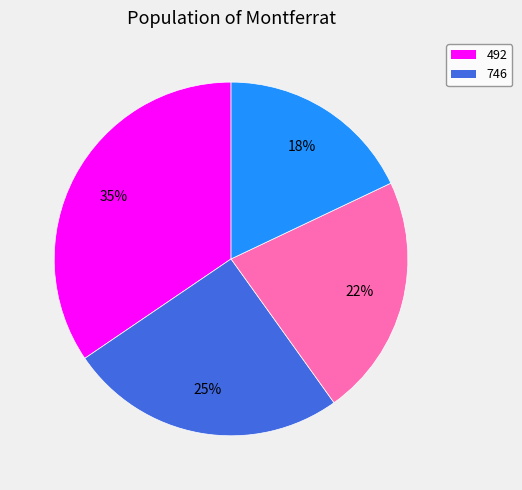

To the nearest percent, what is the difference between the largest and smallest slice percentages?

17%